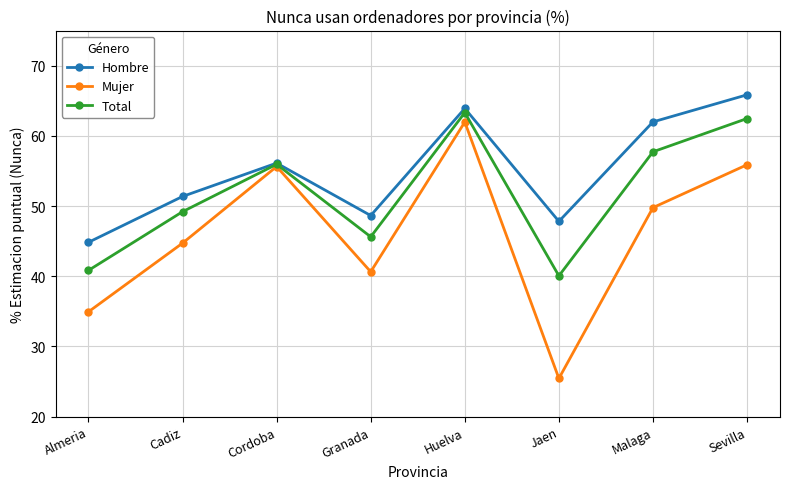

What is the label of the 6th point from the left?

Jaen